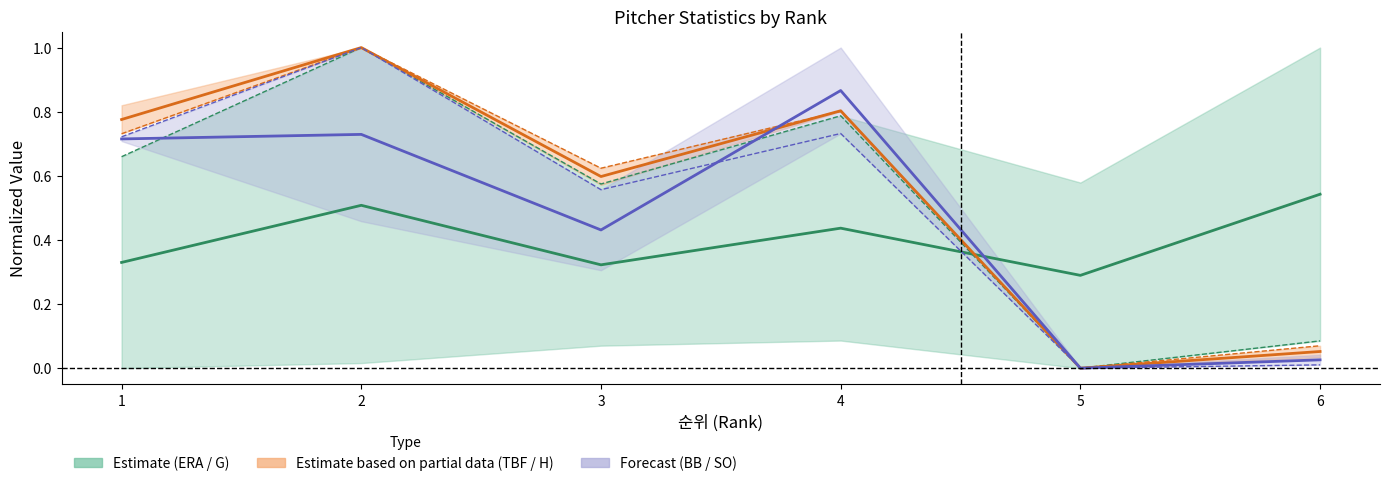

Count the number of categories in the chart.

6